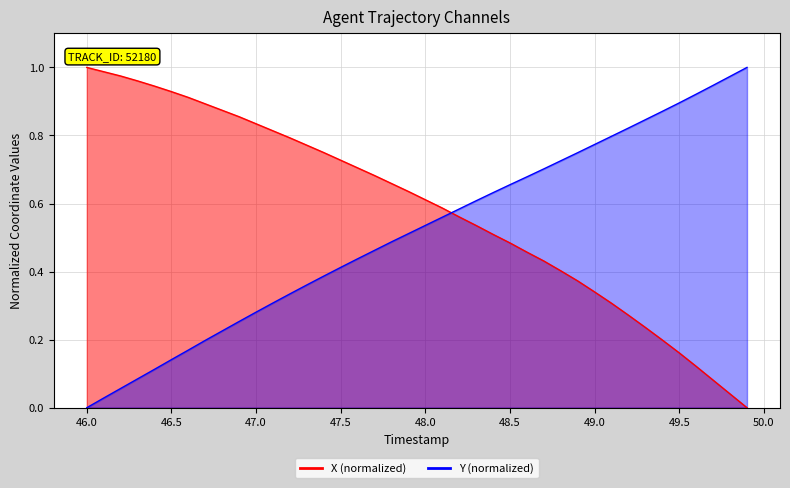

What value does the X series have at 46.0?

1.0